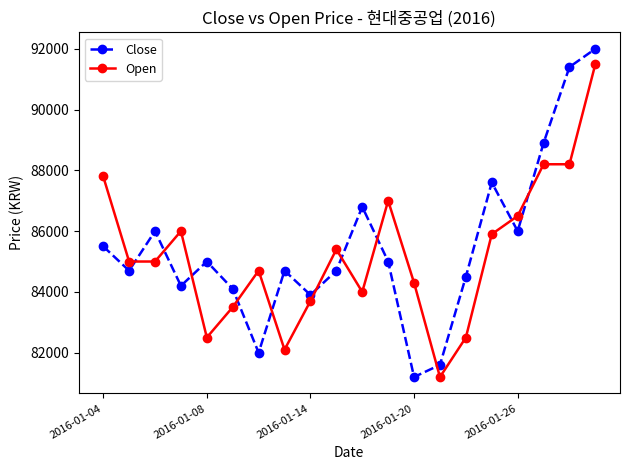

How many lines are shown in the chart?

2